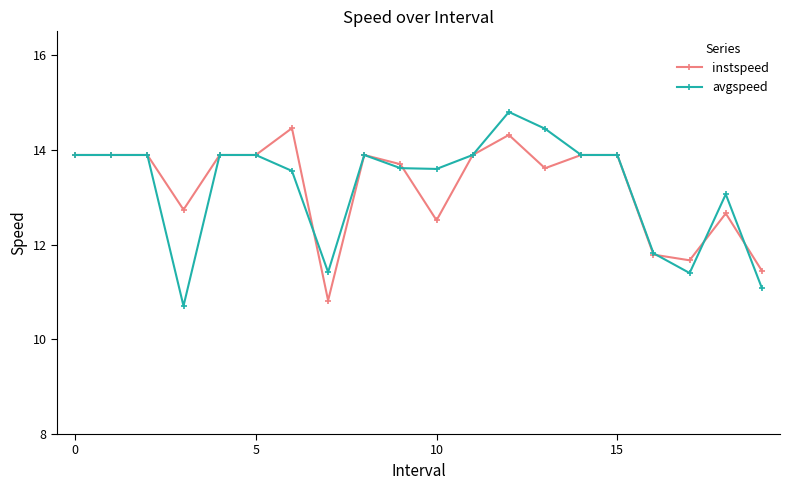

List the series in order of their peak value, lowest first.

instspeed, avgspeed